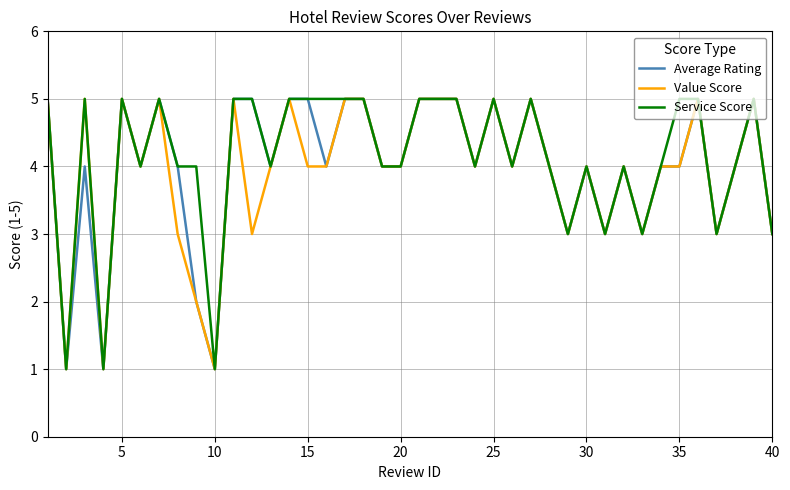

What is the maximum value for Service Score?

5